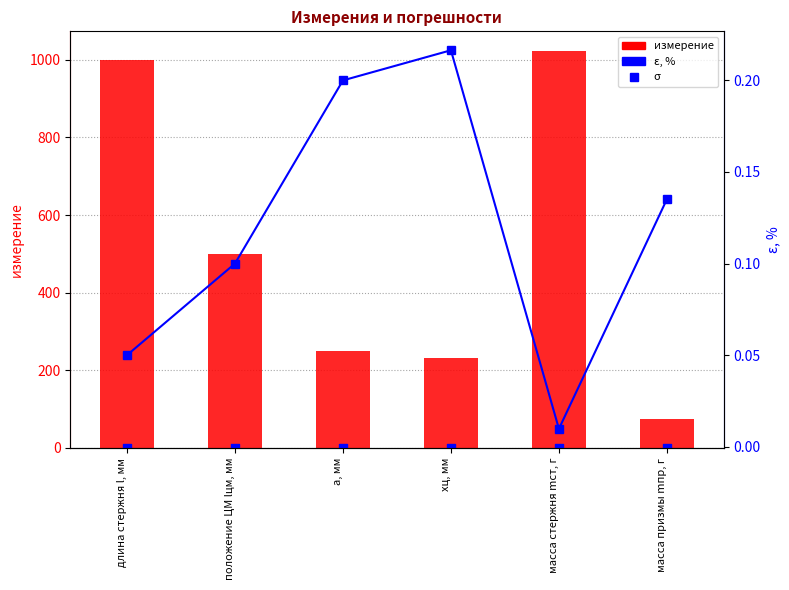

What is the total value across all series at масса призмы mпр, г?

74.2